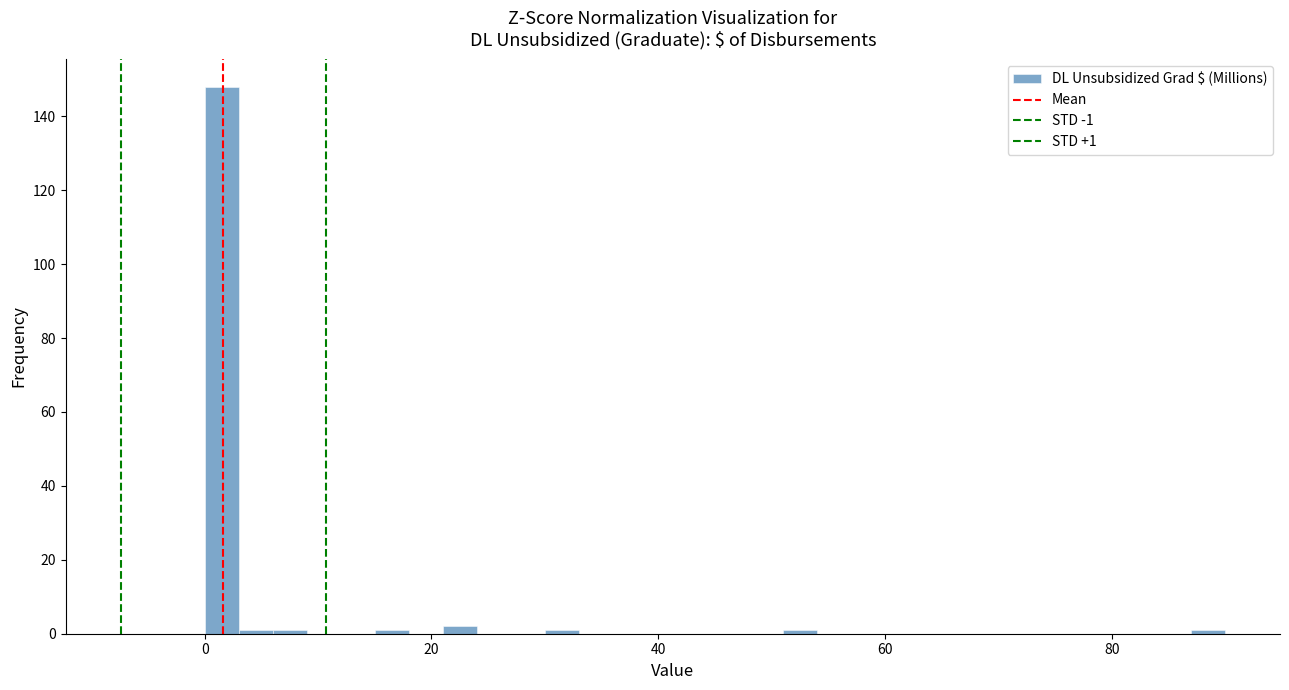

Read against the x-axis, roughly where is the centre of the tallest bar?

2